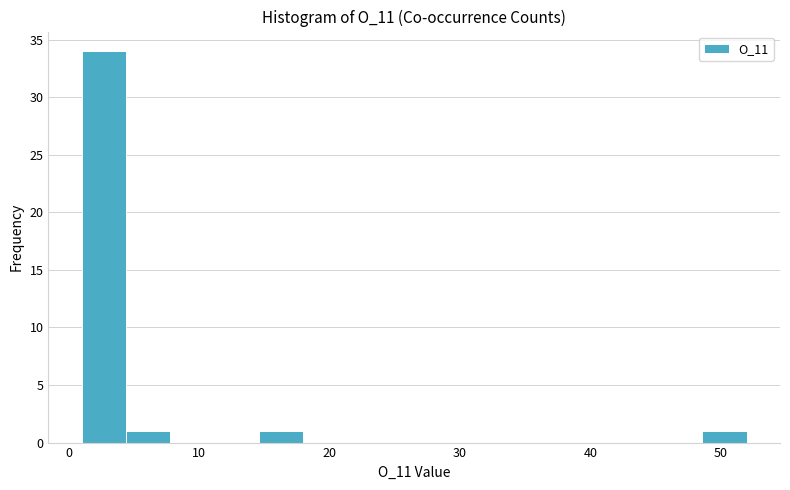

Around what value on the x-axis is the tallest bar? Give the approximate position of its centre, as read against the axis.

3